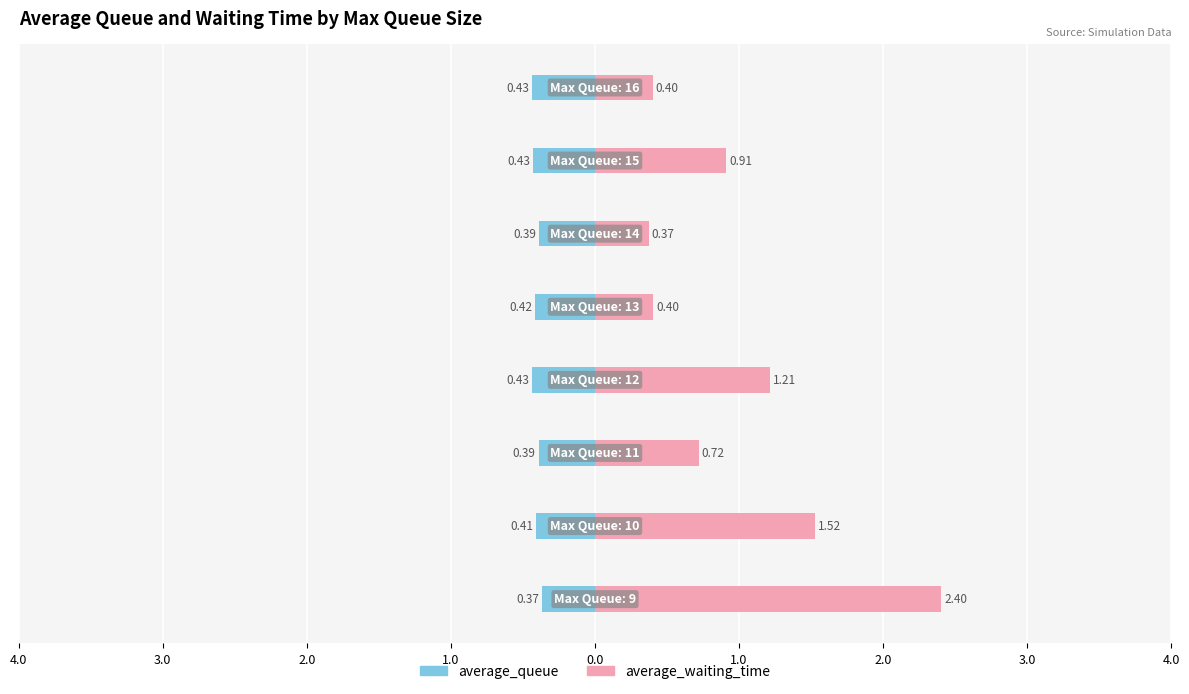

Which series has the widest spread of values?

average_waiting_time